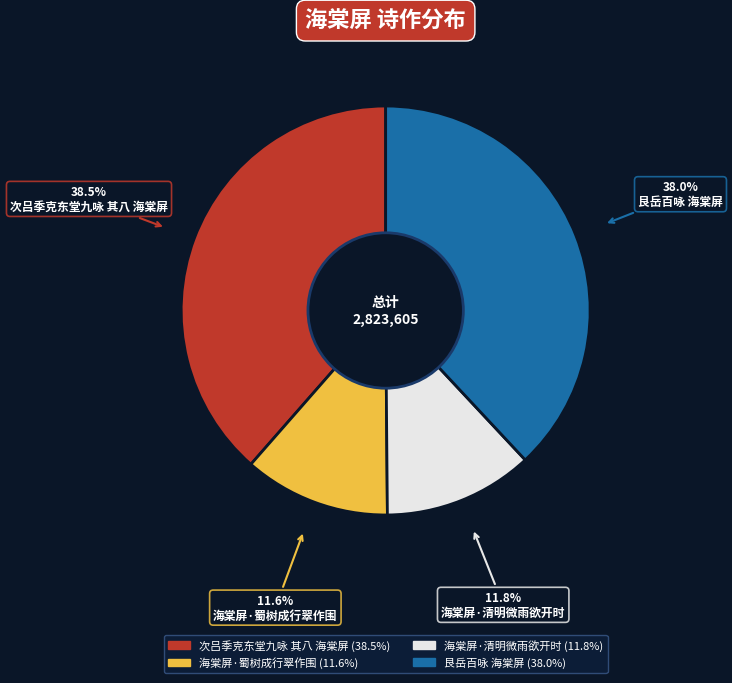

Combined, do 次吕季克东堂九咏 其八 海棠屏 and 艮岳百咏 海棠屏 account for over 50%?

Yes